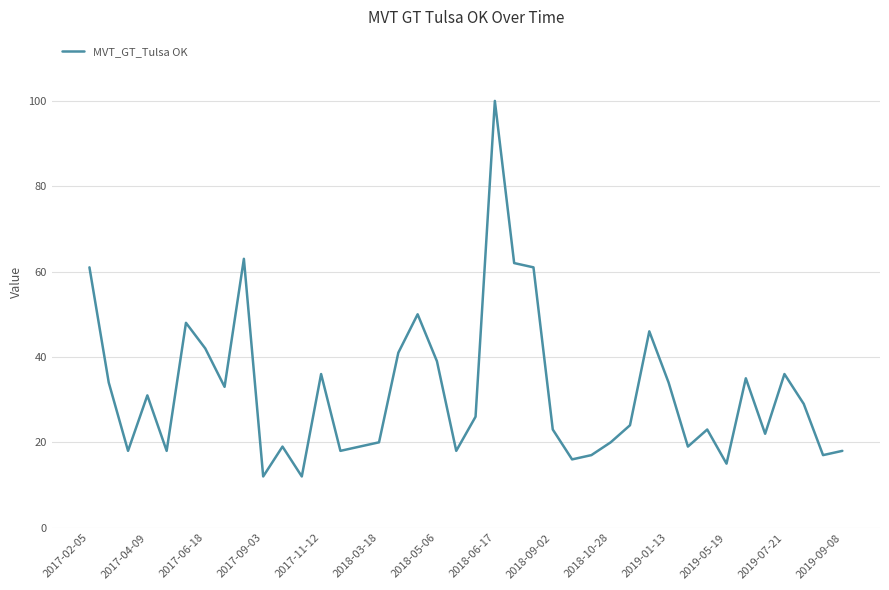

What is the smallest value displayed?

12